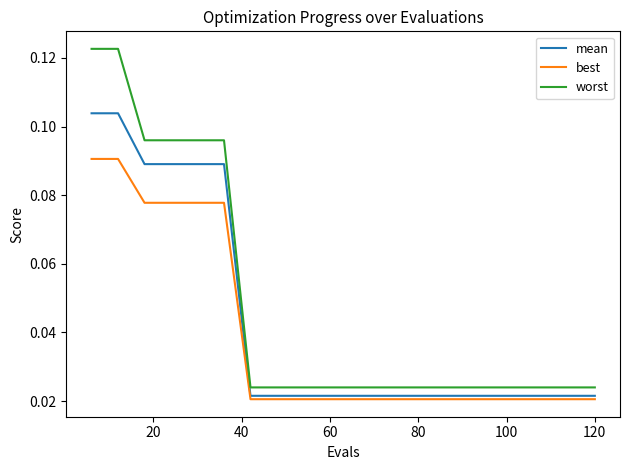

Does the chart have visible grid lines?

No